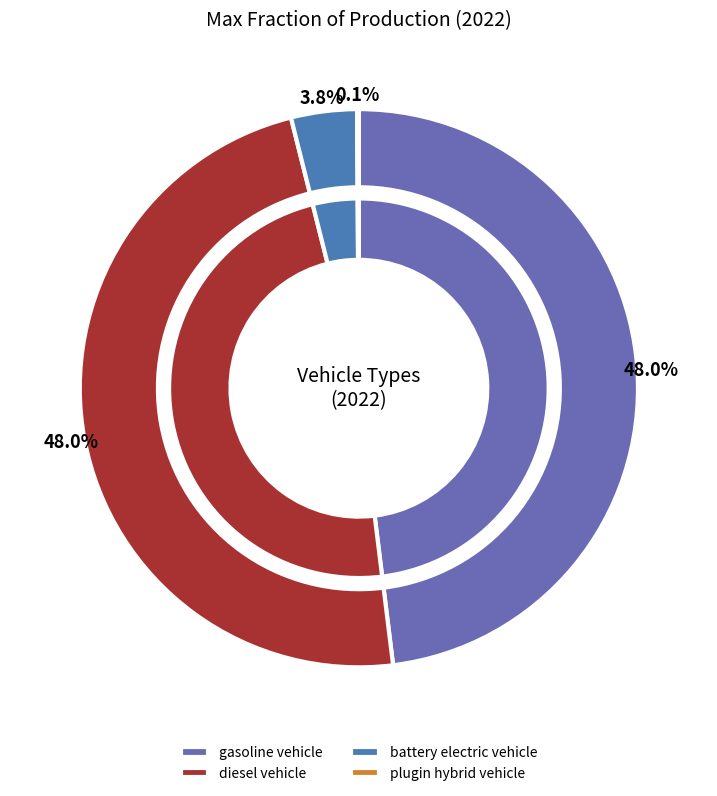

Count the number of slices in the pie.

7